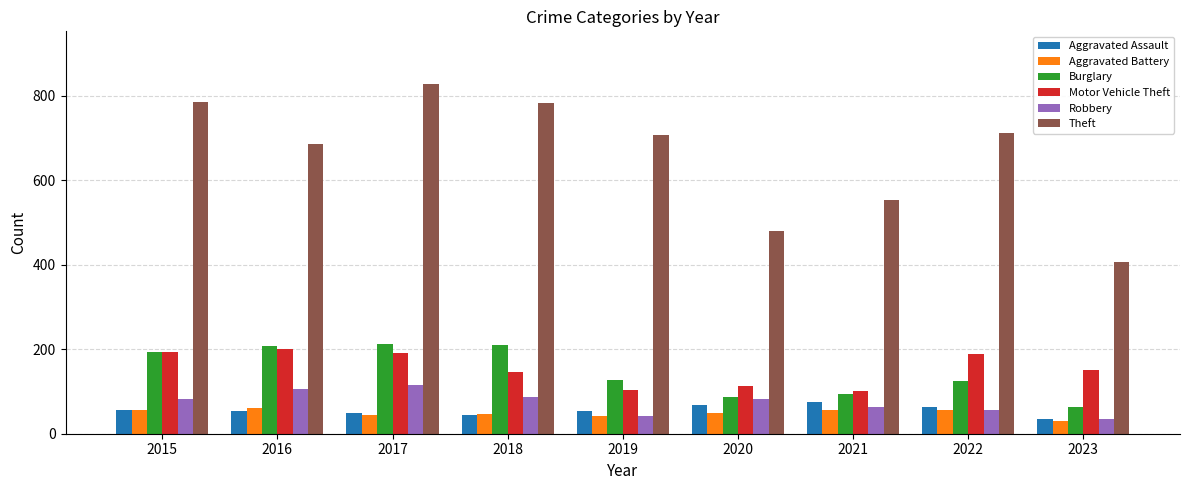

How many bars are there in total?

54